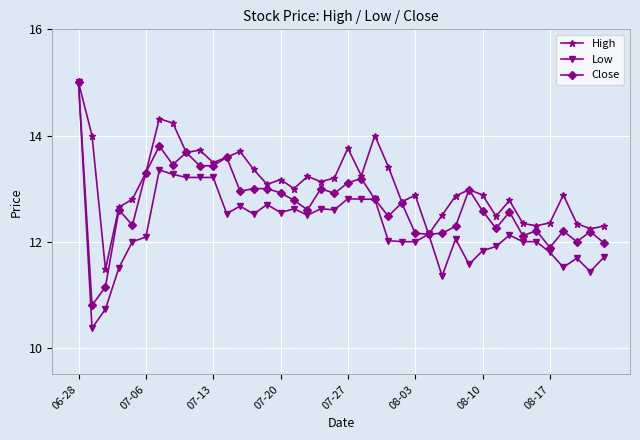

List the series in order of their overall mean, lowest first.

Low, Close, High